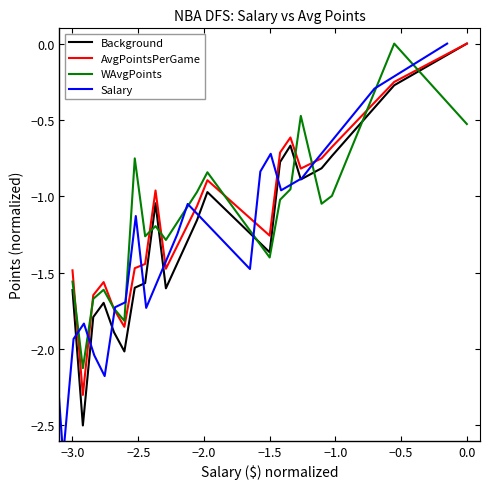

After their last crossing, which series has the higher values: WAvgPoints or Salary?

Salary